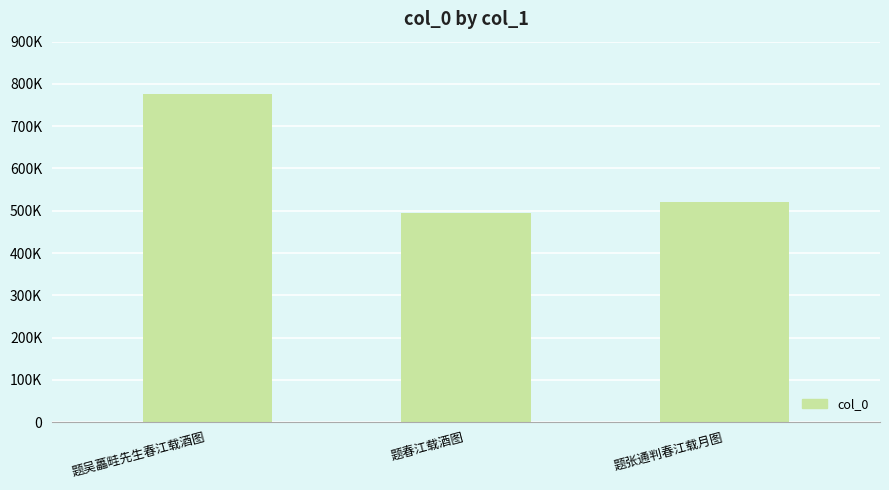

Where is the data nearest to the value 635001?

题张通判春江载月图